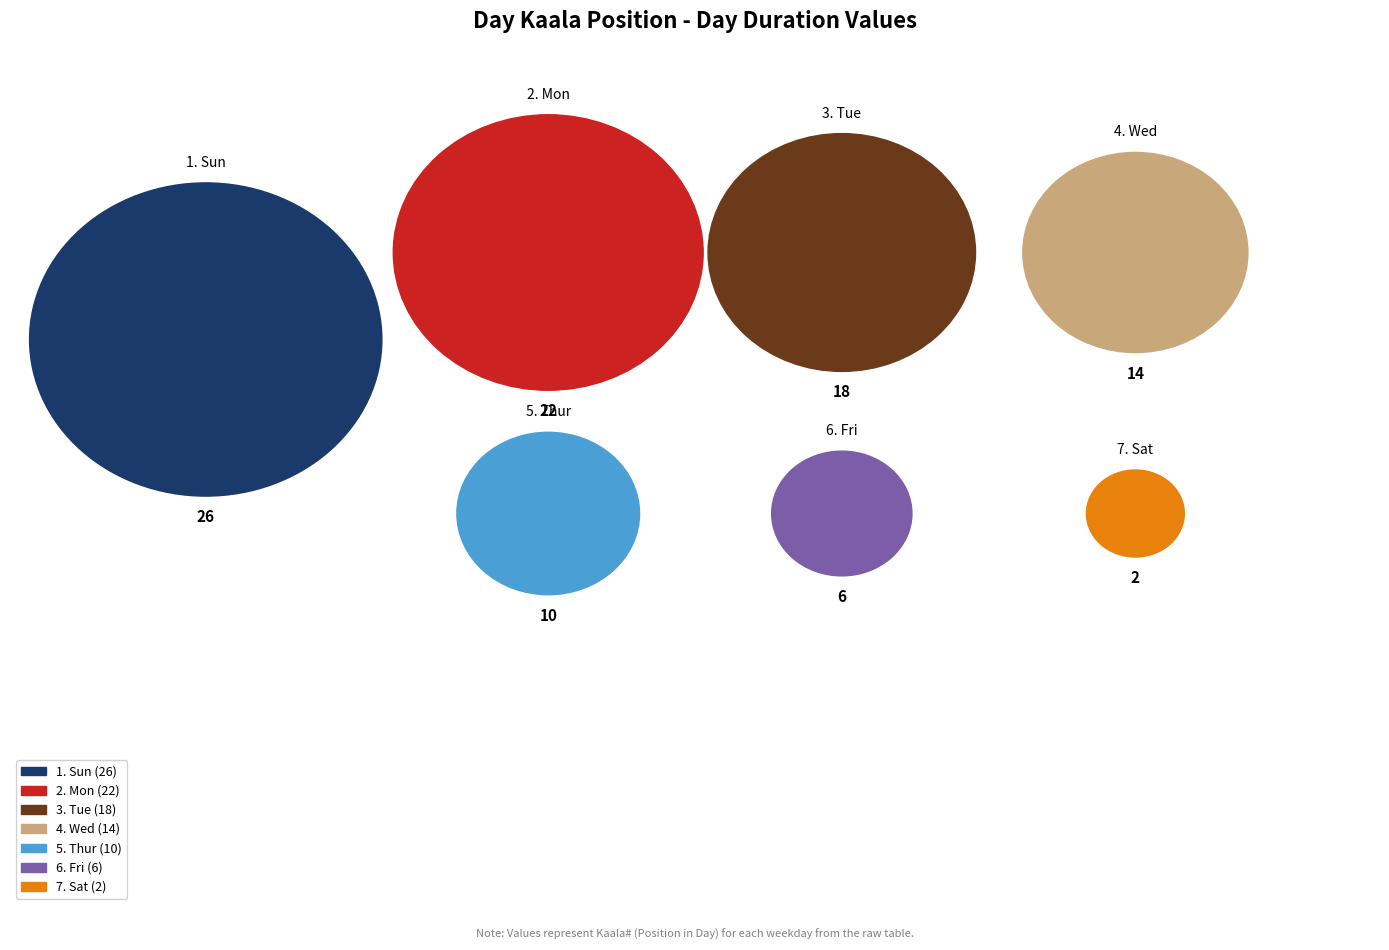

Which slice is the smallest?

Sat